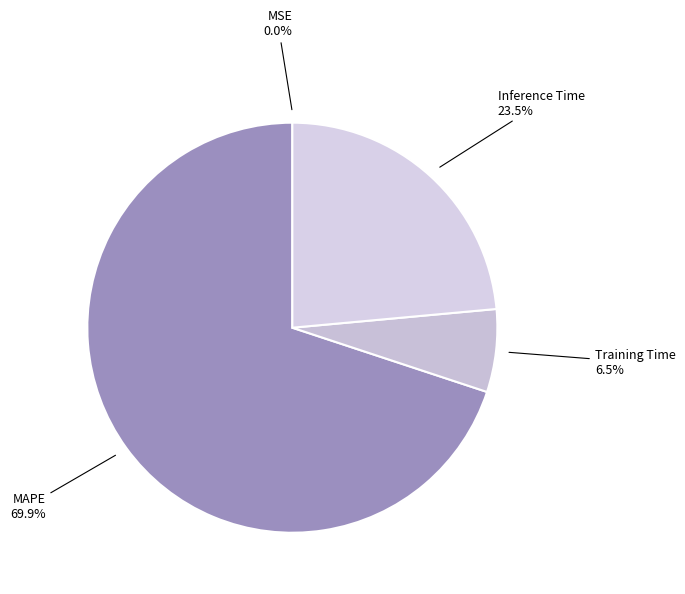

Between Training Time and MAPE, which is larger?

MAPE